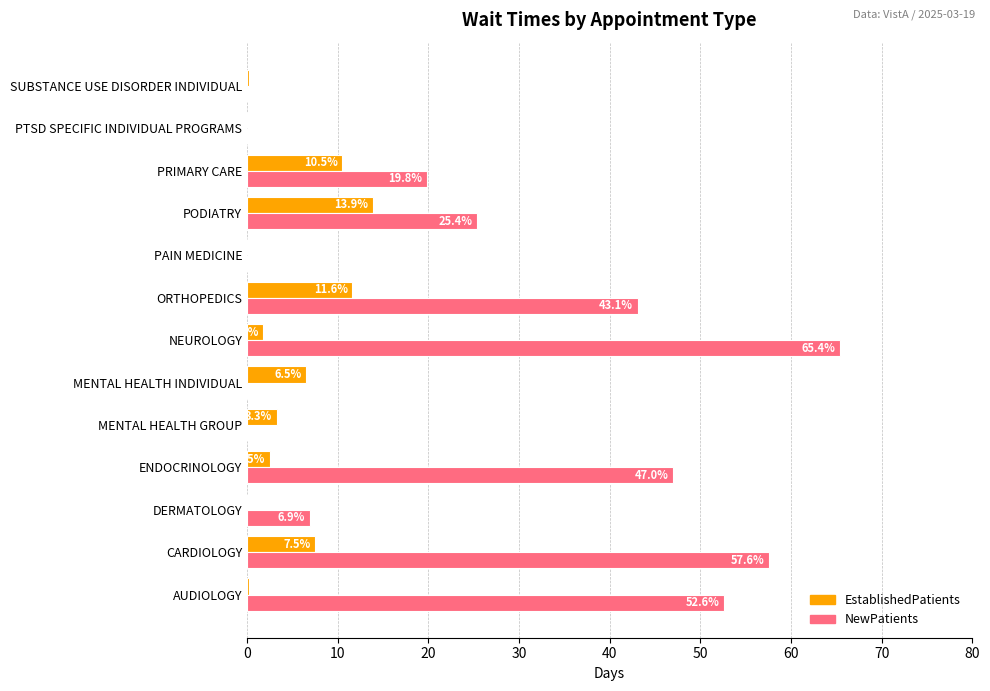

What is the sum of all EstablishedPatients values?

58.0